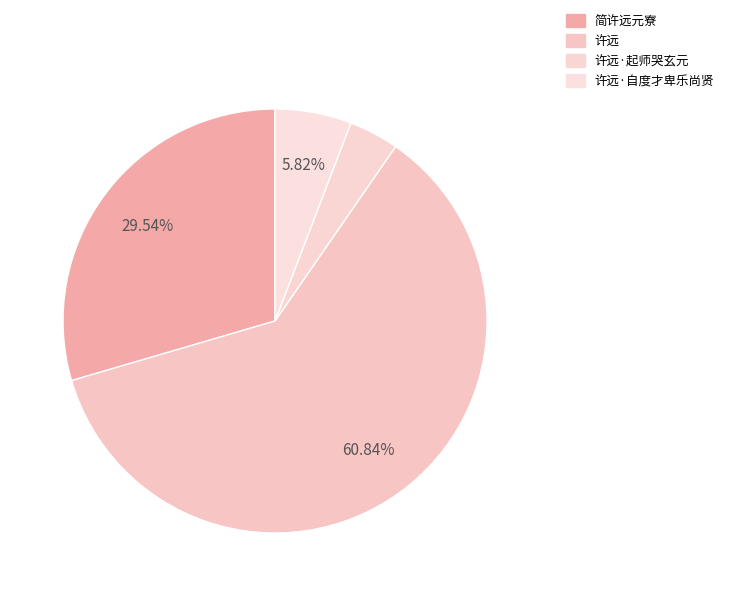

Between 简许远元寮 and 许远, which is larger?

许远